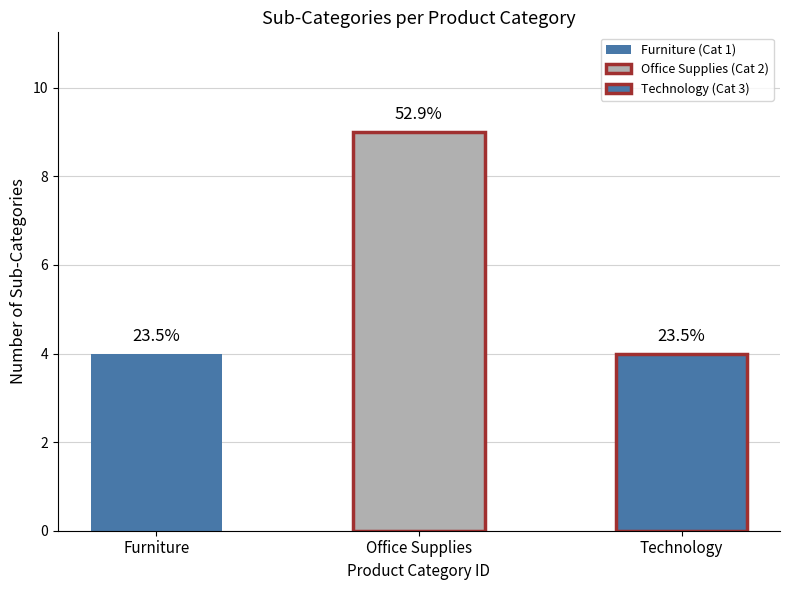

Reading left to right, transcribe all the data shown in this chart.

4	9	4